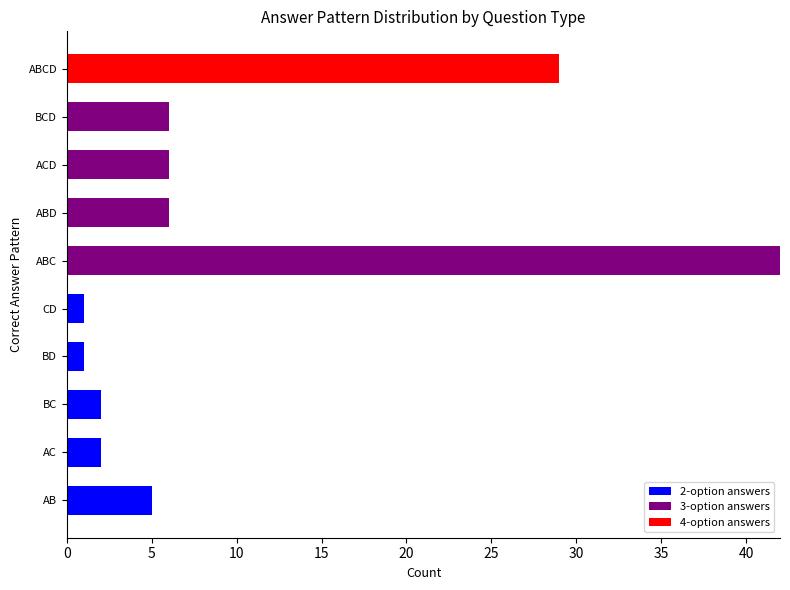

At which category is the sum across all series the highest?

ABC